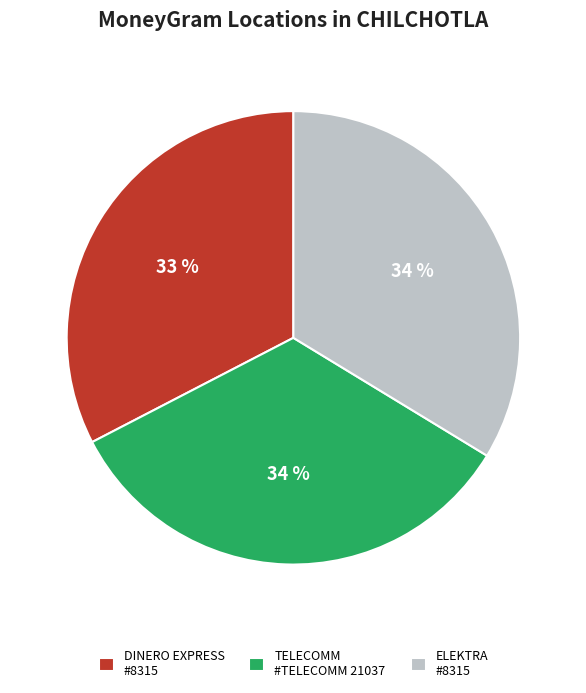

Is there a majority slice in this chart?

No